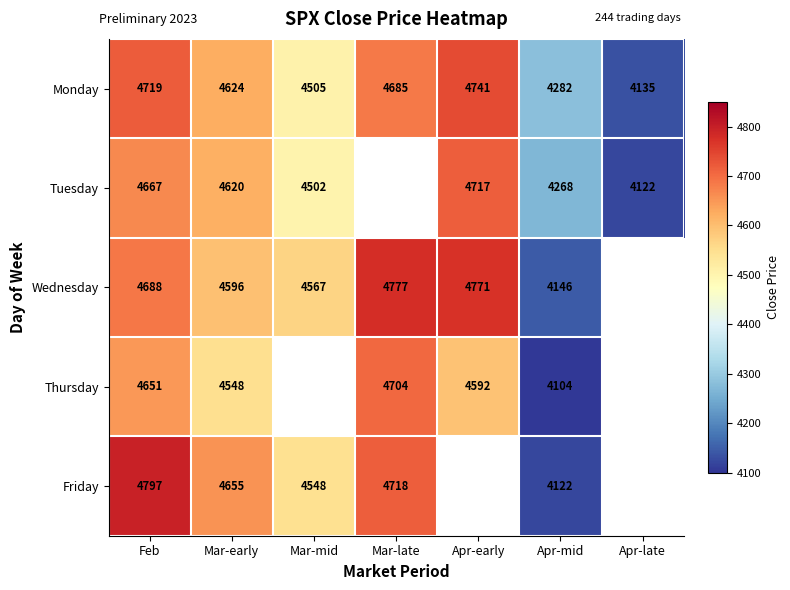

Is the value of Monday at Mar-mid greater than the value of Wednesday at Mar-late?

No